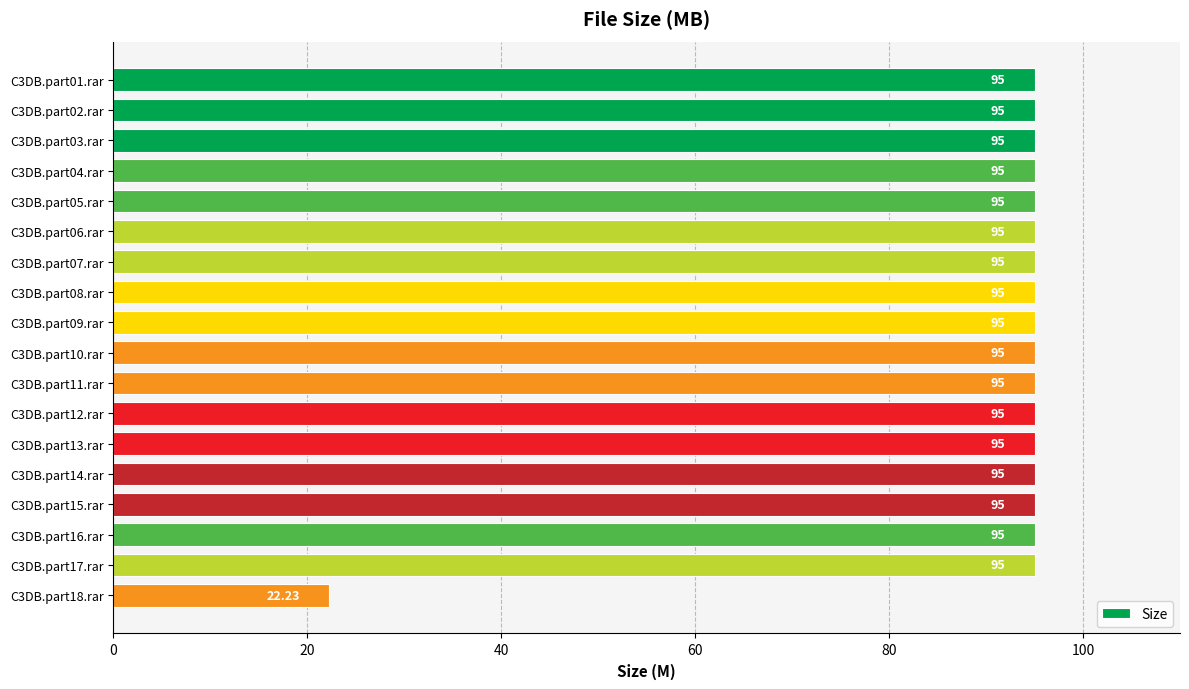

How many bars are there in total?

18